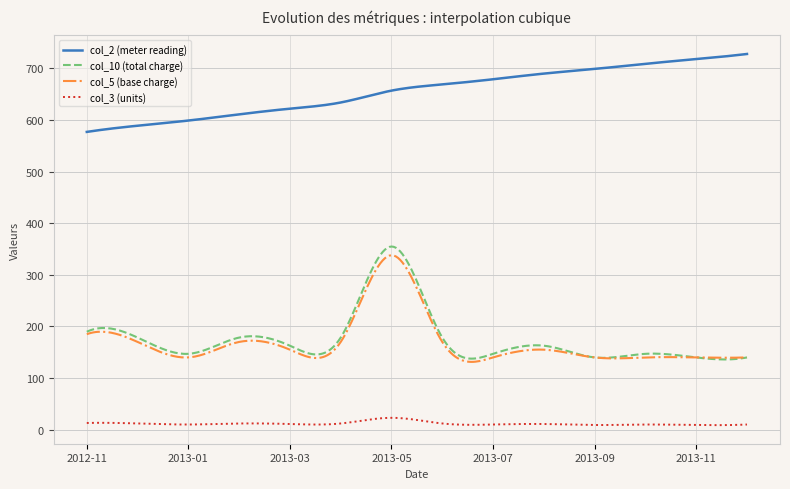

True or false: col_5 (base charge) and col_2 (meter reading) cross at least once.

False